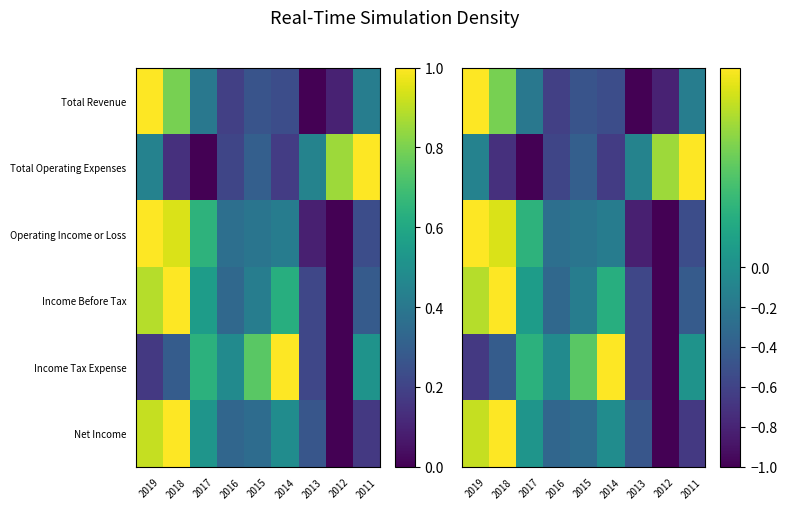

What is the average value of the Net Income series?

-0.1